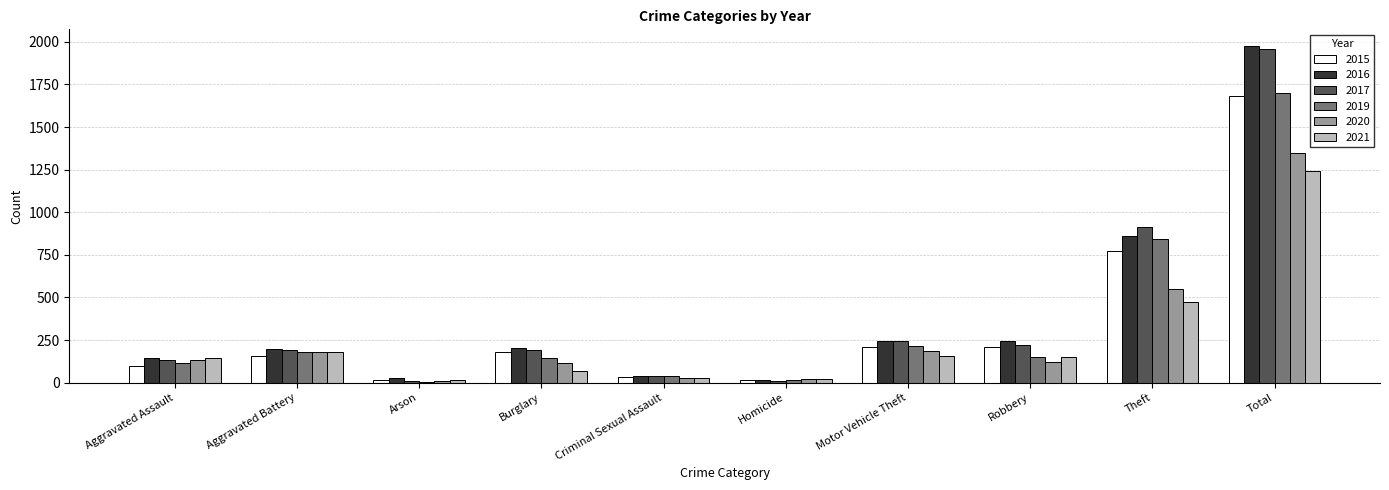

How many groups of bars are there?

10